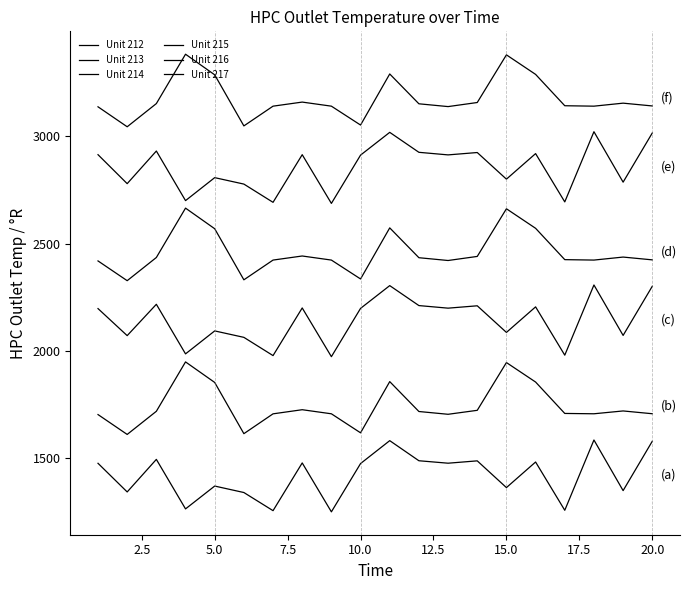

What is the average value of the Unit 216 series?

2857.4